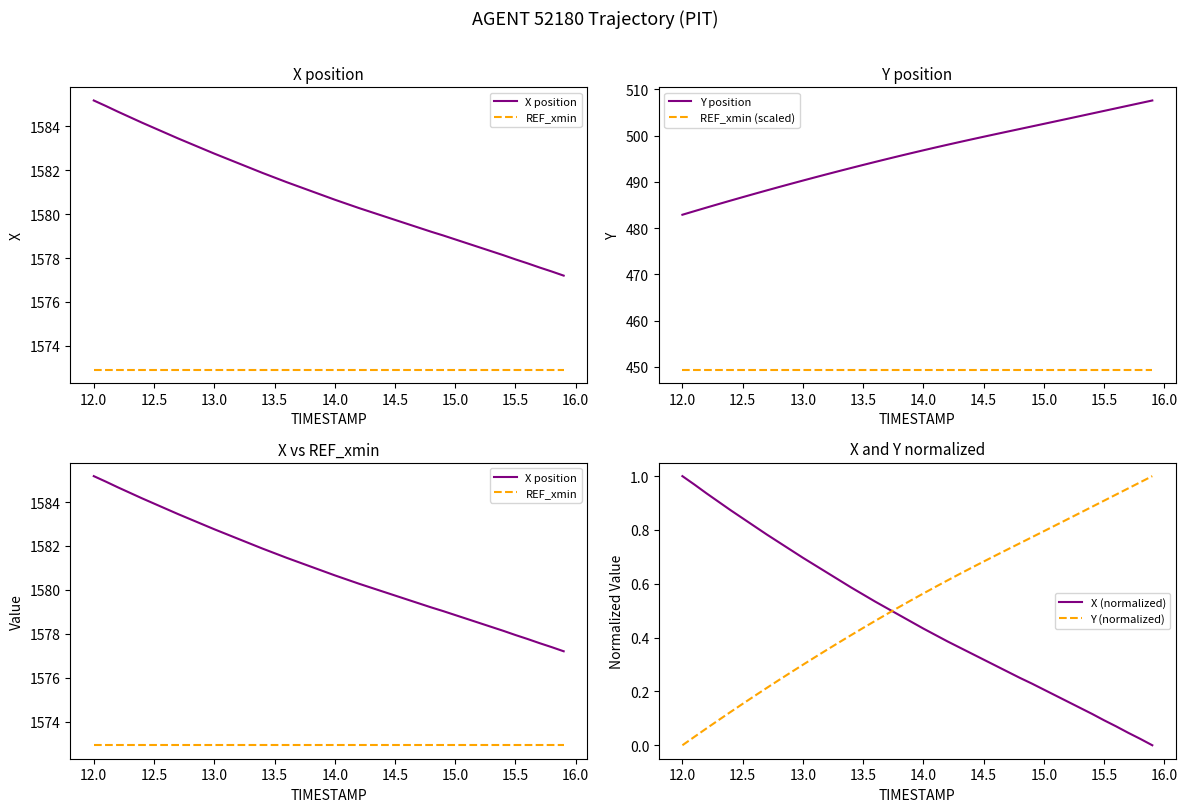

What is the highest value of the REF_xmin (scaled) series?

449.4